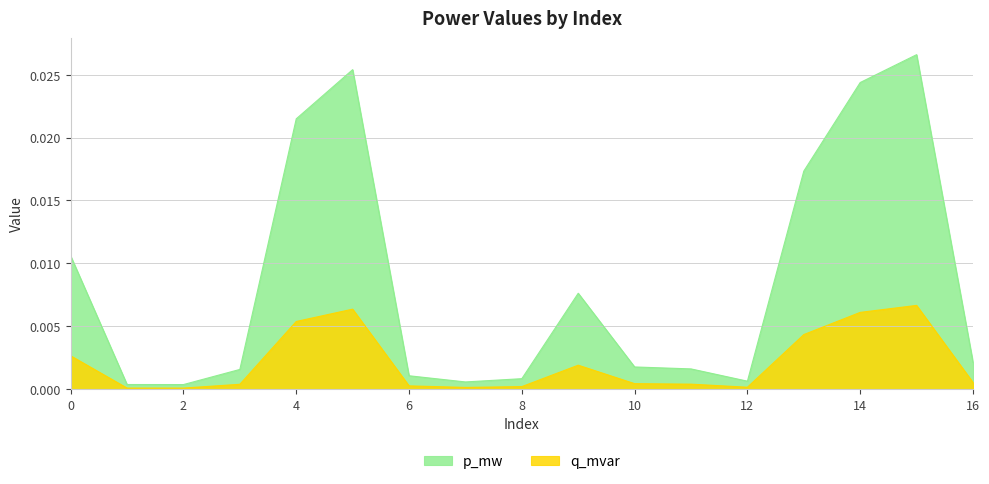

In p_mw, how many points are higher than both neighbors (excluding endpoints)?

3